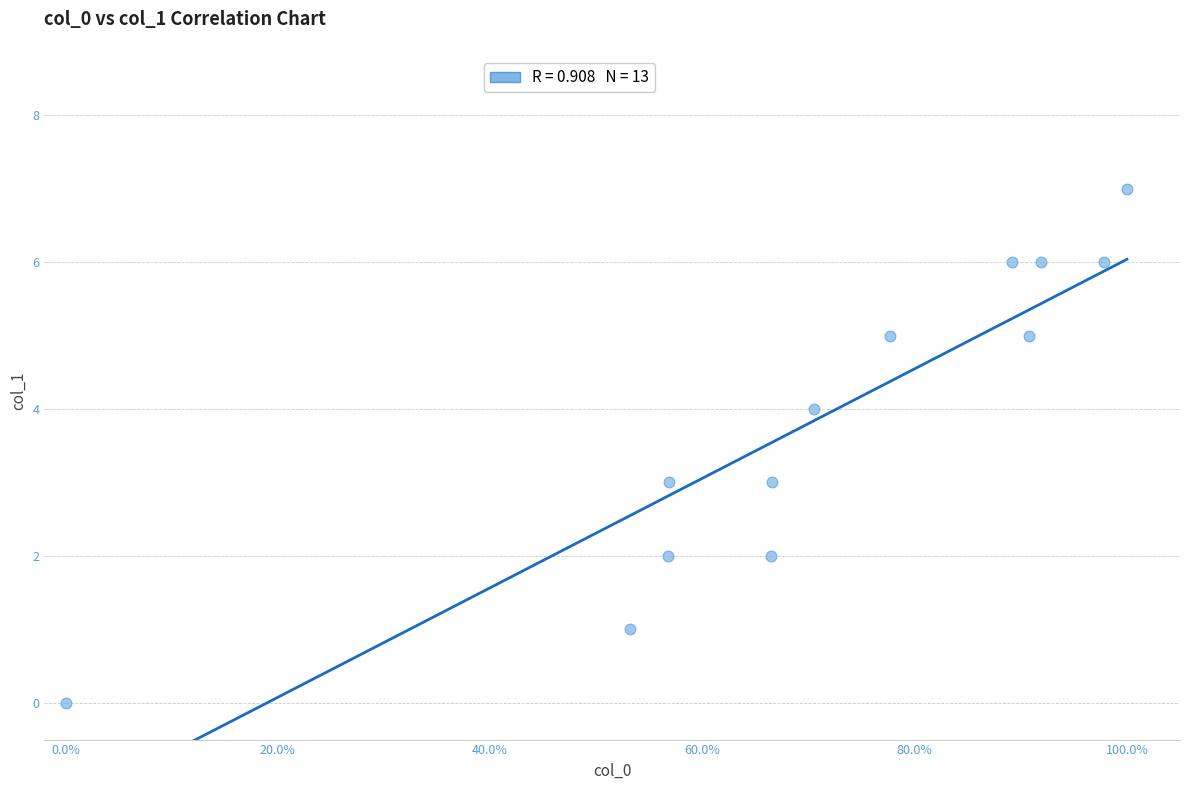

What is the range of Y values (max minus min)?

7